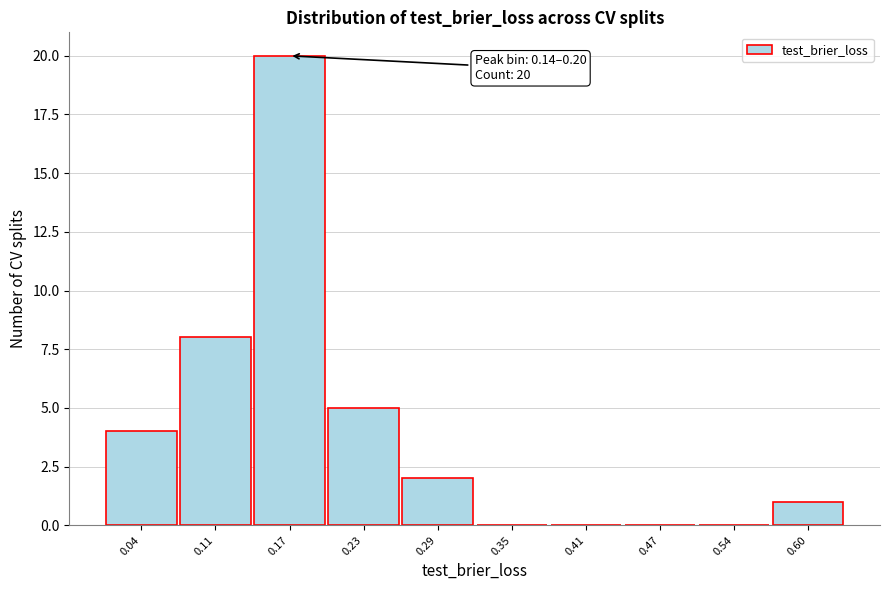

Which range on the x-axis has the tallest bar?

0.14 to 0.20